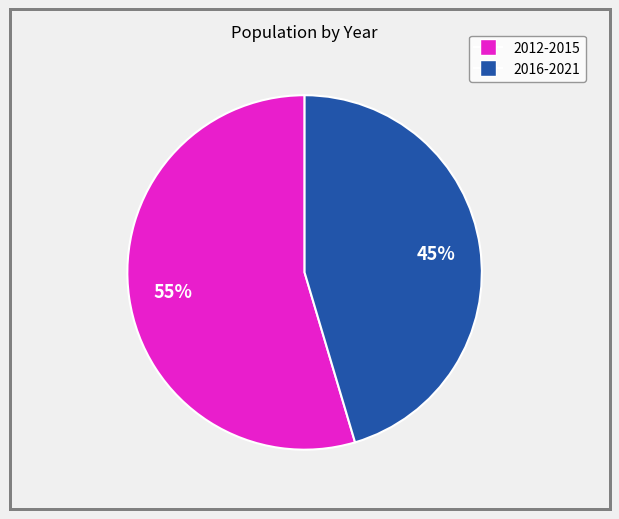

Is there any slice that represents more than half of the pie?

Yes